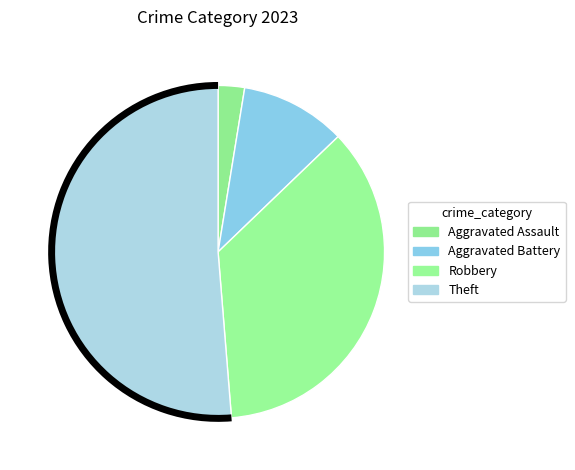

To the nearest percent, what is the average slice percentage?

25%